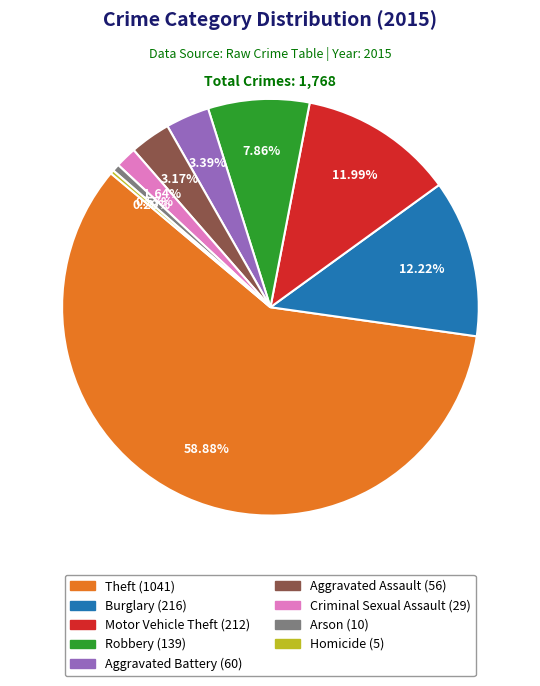

What is the largest slice in the pie chart?

Theft